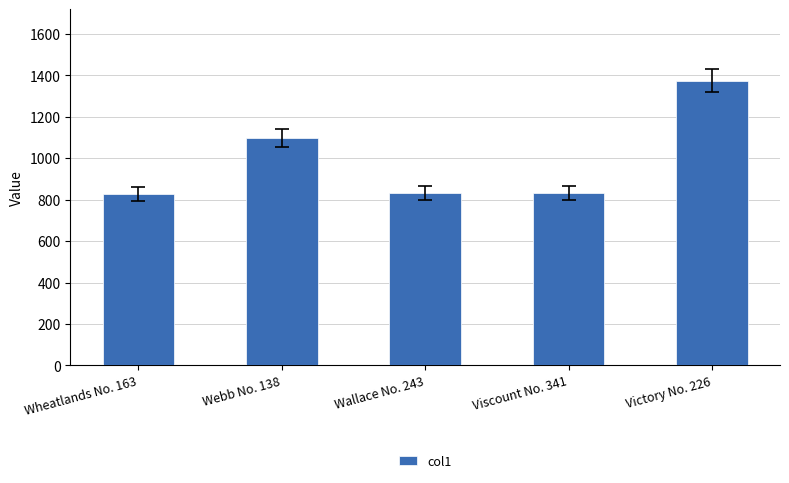

What position from the left is Viscount No. 341?

4